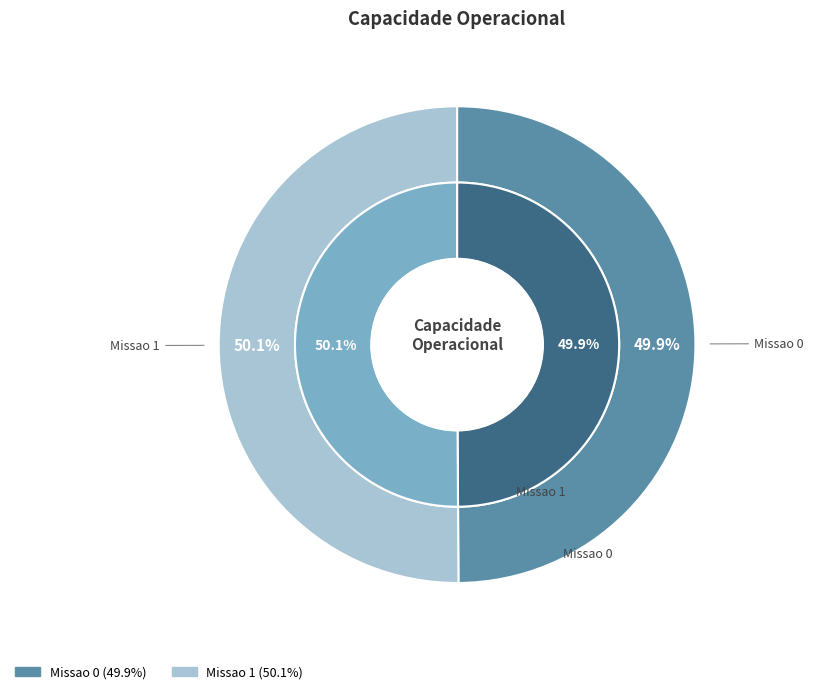

To the nearest percent, what percentage of the pie is Missao 0?

50%